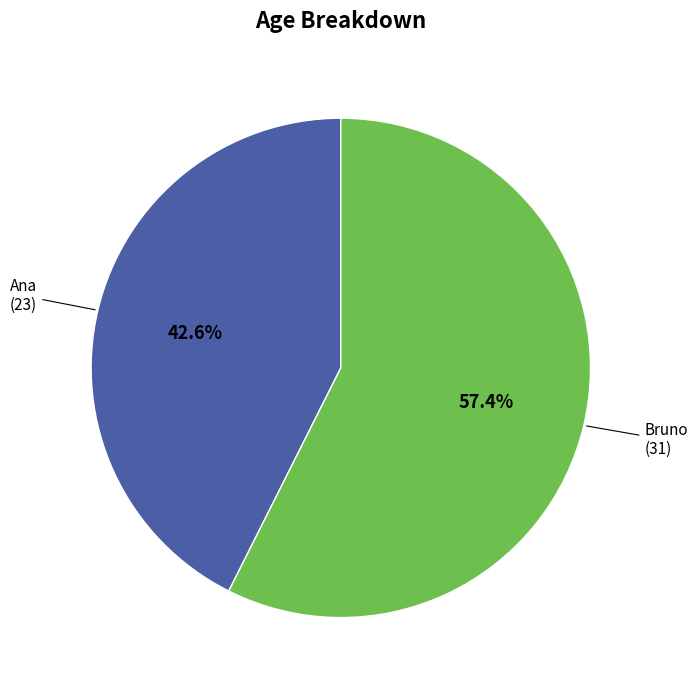

Is there a majority slice in this chart?

Yes